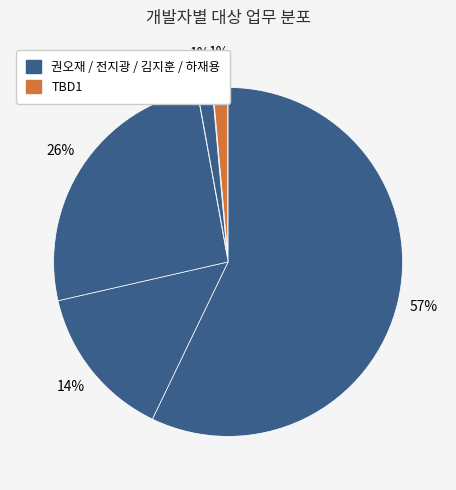

Count the number of slices in the pie.

5